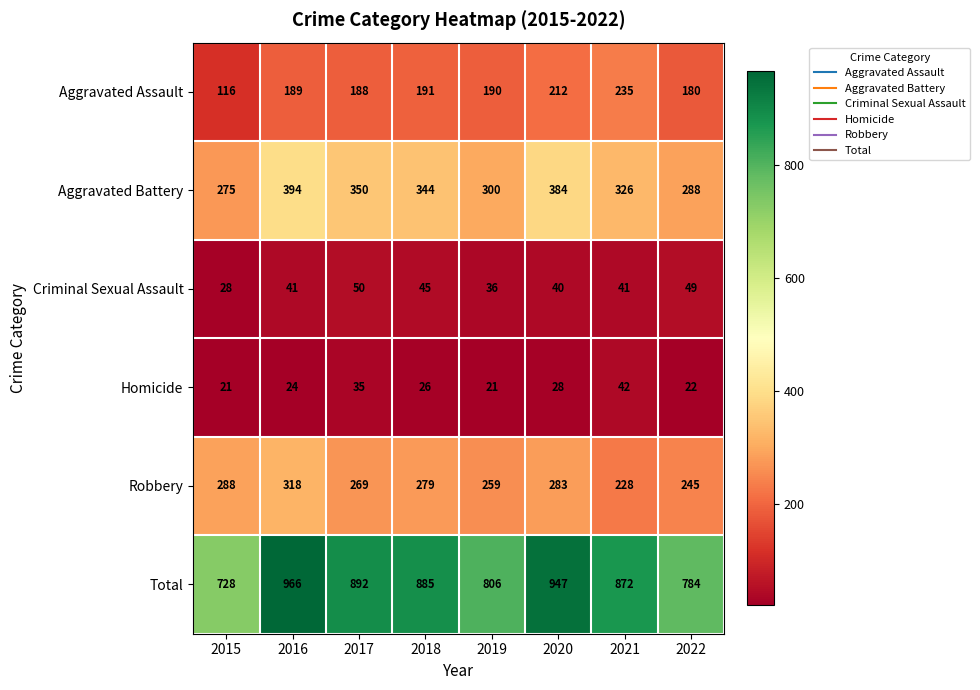

At which category is the sum across all series the highest?

2016